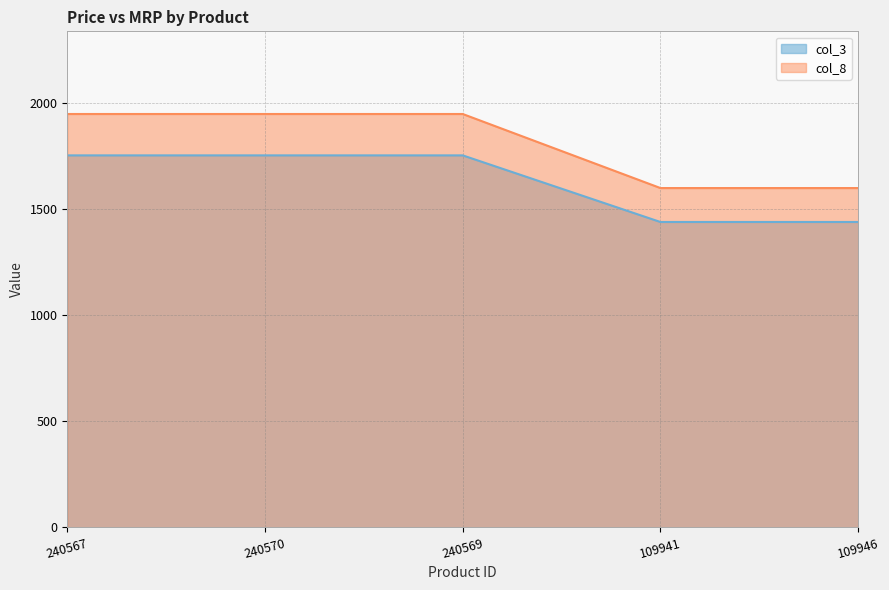

What is the approximate value of col_8 at 240569, to the nearest 5?

1950